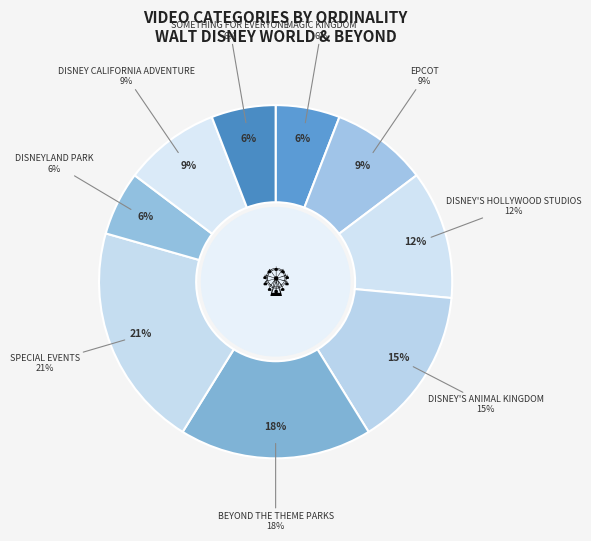

The BEYOND THE THEME PARKS slice represents 18% of the pie. True or false?

True